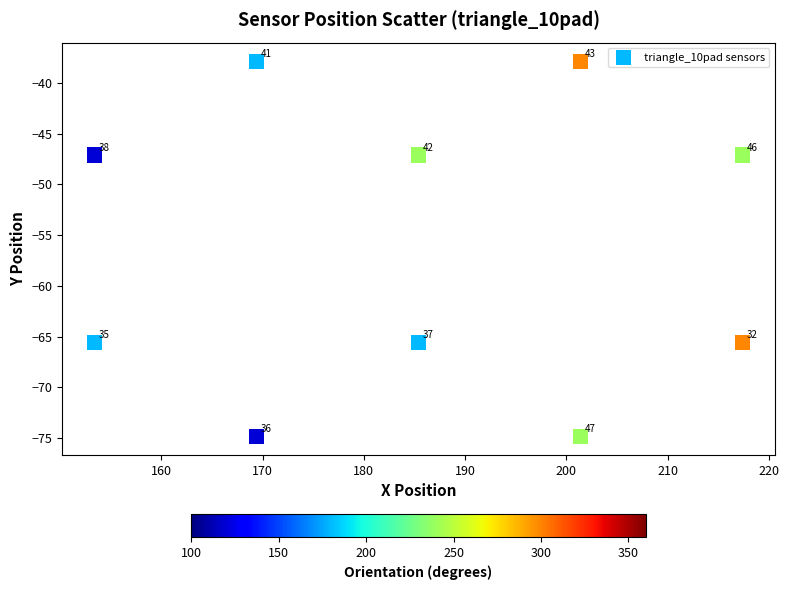

What Y value in the scatter plot is closest to -56?

-47.1